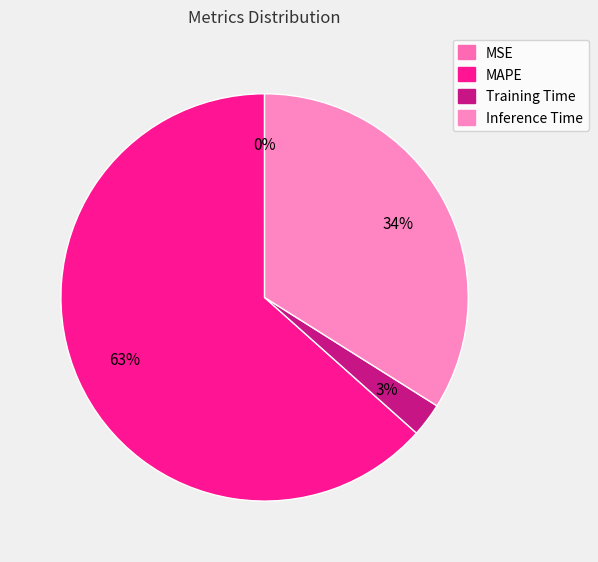

What is the majority slice?

MAPE